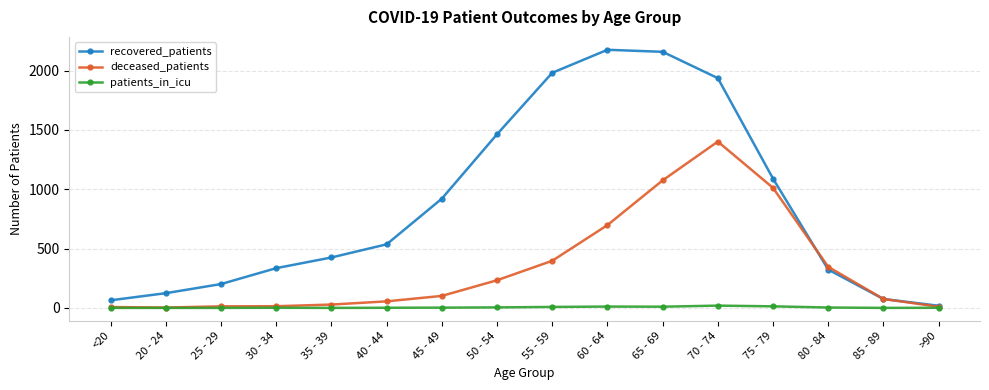

What is the label of the 5th point from the right?

70 - 74